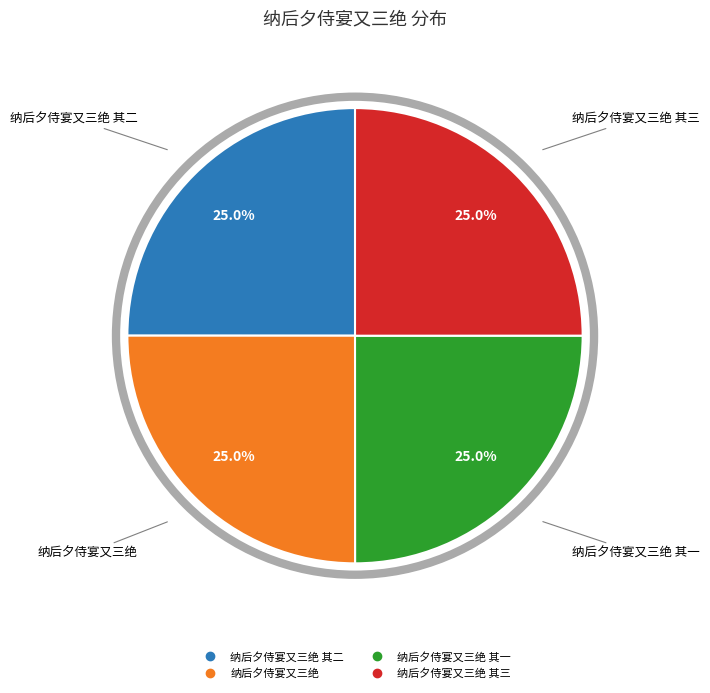

Does any single category account for the majority?

No